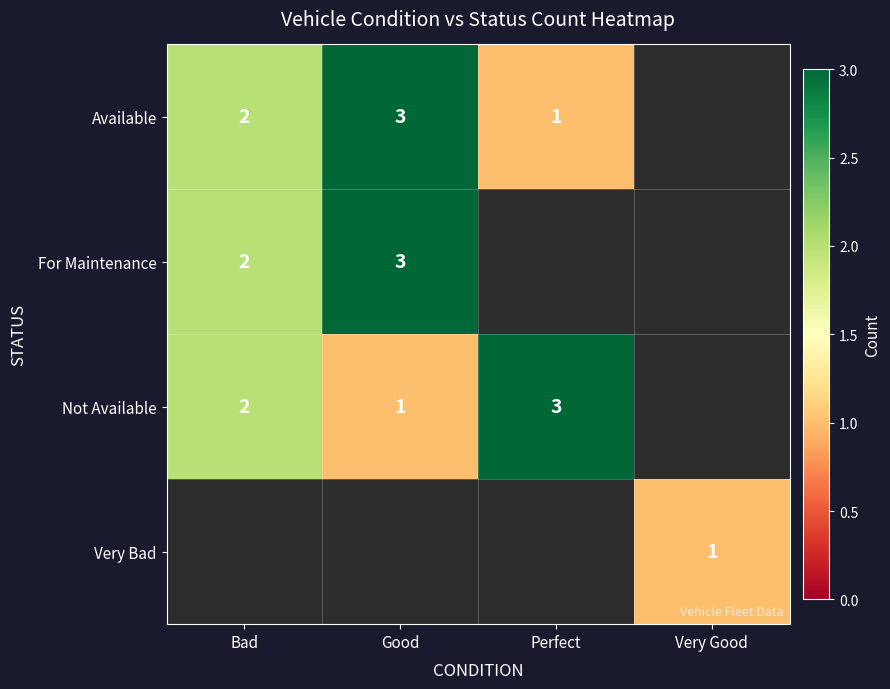

The Available series shows 2 at Bad. True or false?

True